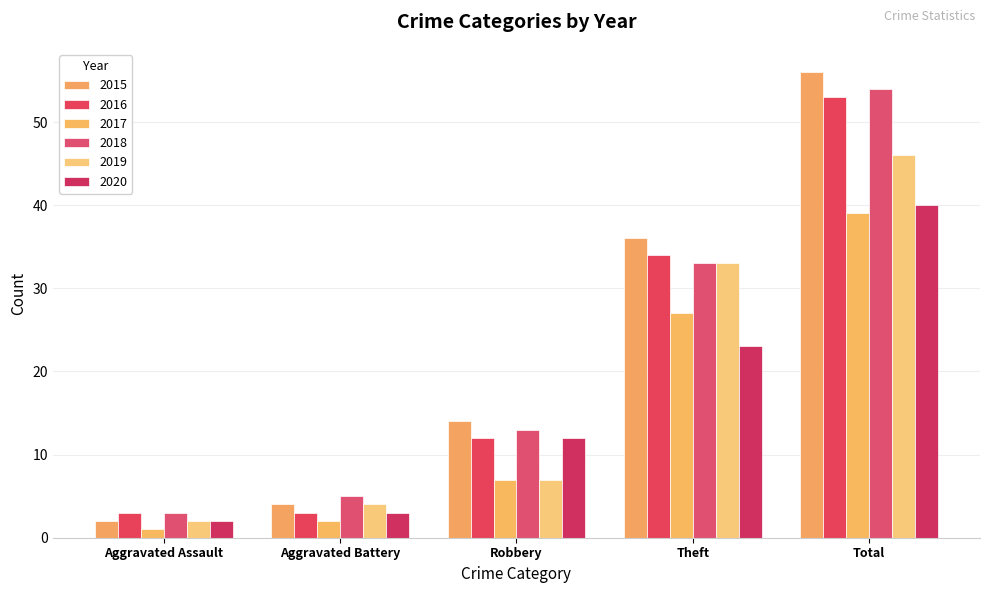

How many distinct data groups are displayed?

6